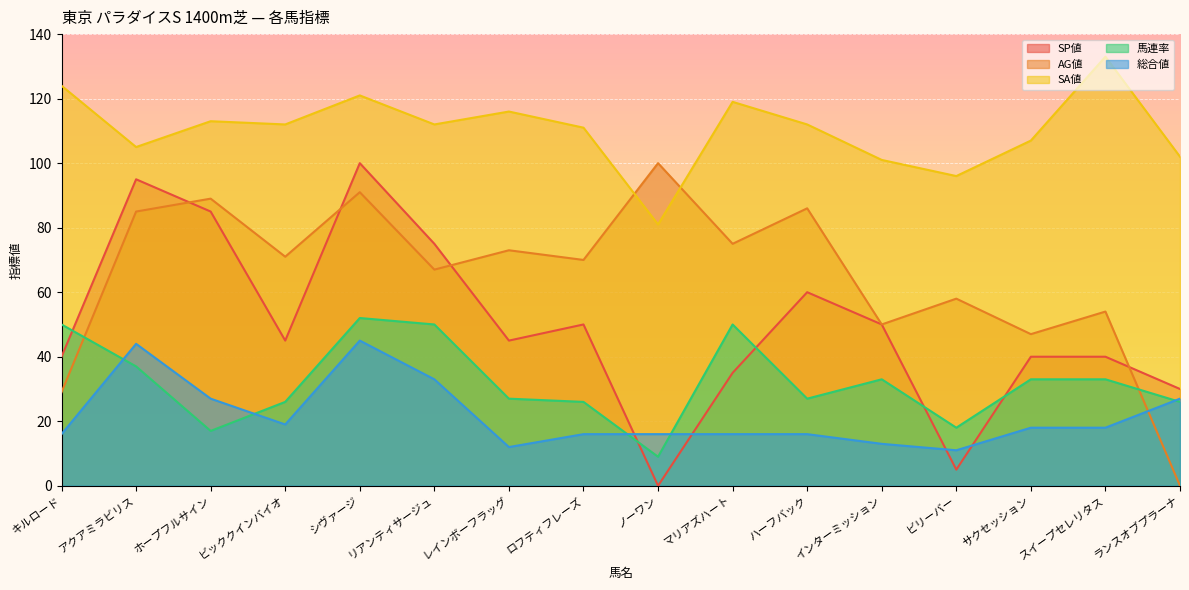

Reading right to left, list all the values displayed in this chart.

SP値: ランスオブプラーナ=30	スイープセレリタス=40	サクセッション=40	ビリーバー=5	インターミッション=50	ハーフバック=60	マリアズハート=35	ノーワン=0	ロフティフレーズ=50	レインボーフラッグ=45	リアンティサージュ=75	シヴァージ=100	ビッククインバイオ=45	ホープフルサイン=85	アクアミラビリス=95	キルロード=40
AG値: ランスオブプラーナ=0	スイープセレリタス=54	サクセッション=47	ビリーバー=58	インターミッション=50	ハーフバック=86	マリアズハート=75	ノーワン=100	ロフティフレーズ=70	レインボーフラッグ=73	リアンティサージュ=67	シヴァージ=91	ビッククインバイオ=71	ホープフルサイン=89	アクアミラビリス=85	キルロード=29
SA値: ランスオブプラーナ=102	スイープセレリタス=133	サクセッション=107	ビリーバー=96	インターミッション=101	ハーフバック=112	マリアズハート=119	ノーワン=81	ロフティフレーズ=111	レインボーフラッグ=116	リアンティサージュ=112	シヴァージ=121	ビッククインバイオ=112	ホープフルサイン=113	アクアミラビリス=105	キルロード=124
馬連率: ランスオブプラーナ=26	スイープセレリタス=33	サクセッション=33	ビリーバー=18	インターミッション=33	ハーフバック=27	マリアズハート=50	ノーワン=9	ロフティフレーズ=26	レインボーフラッグ=27	リアンティサージュ=50	シヴァージ=52	ビッククインバイオ=26	ホープフルサイン=17	アクアミラビリス=37	キルロード=50
総合値: ランスオブプラーナ=27	スイープセレリタス=18	サクセッション=18	ビリーバー=11	インターミッション=13	ハーフバック=16	マリアズハート=16	ノーワン=16	ロフティフレーズ=16	レインボーフラッグ=12	リアンティサージュ=33	シヴァージ=45	ビッククインバイオ=19	ホープフルサイン=27	アクアミラビリス=44	キルロード=16